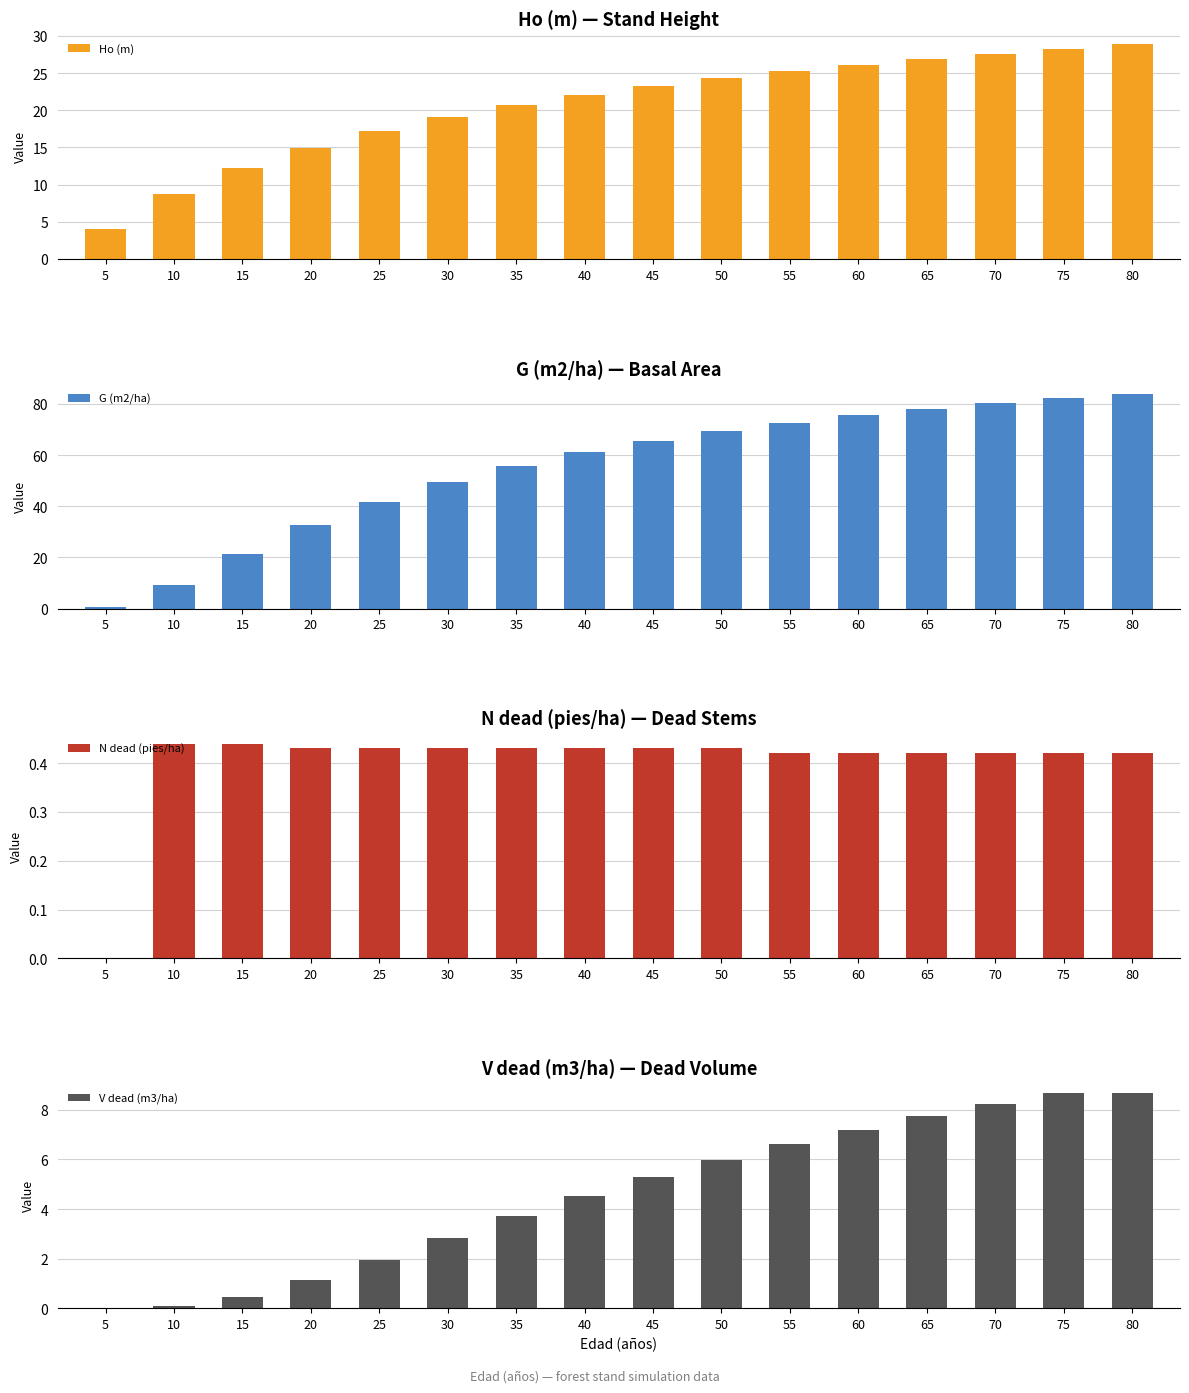

What is the minimum value for G (m2/ha)?

0.7